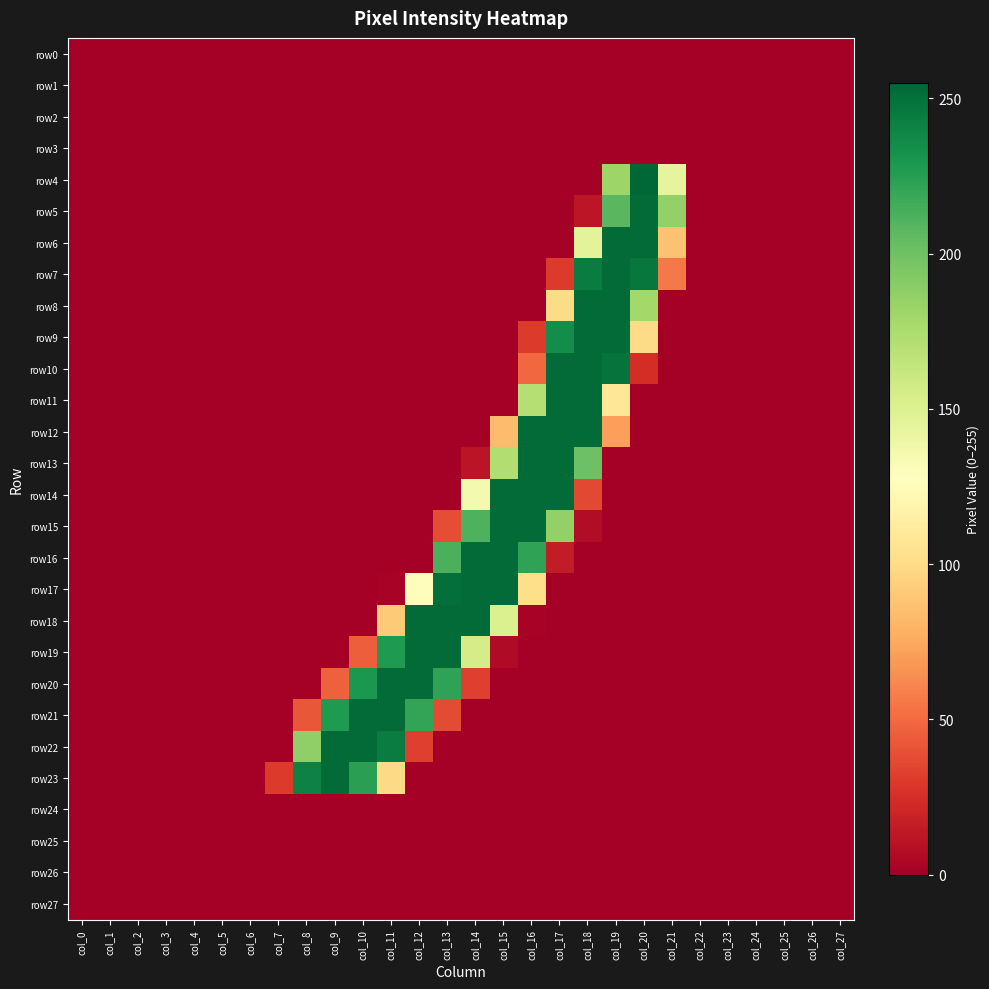

At which category is the sum across all series the highest?

col_18